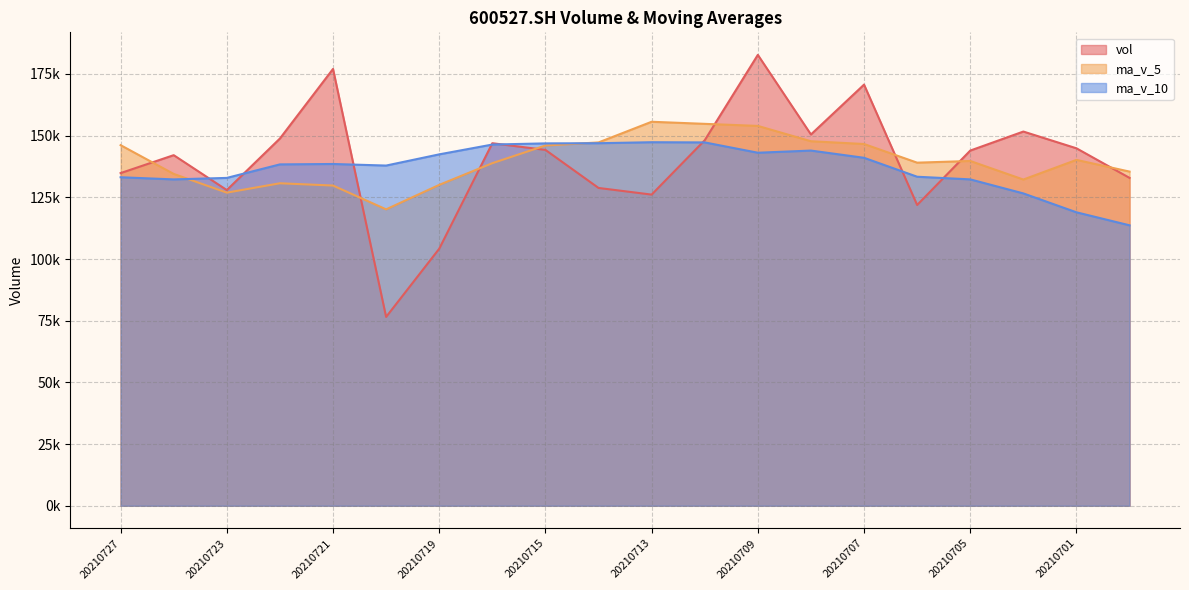

What is the difference between the maximum and minimum values in the ma_v_5 series?

35496.7